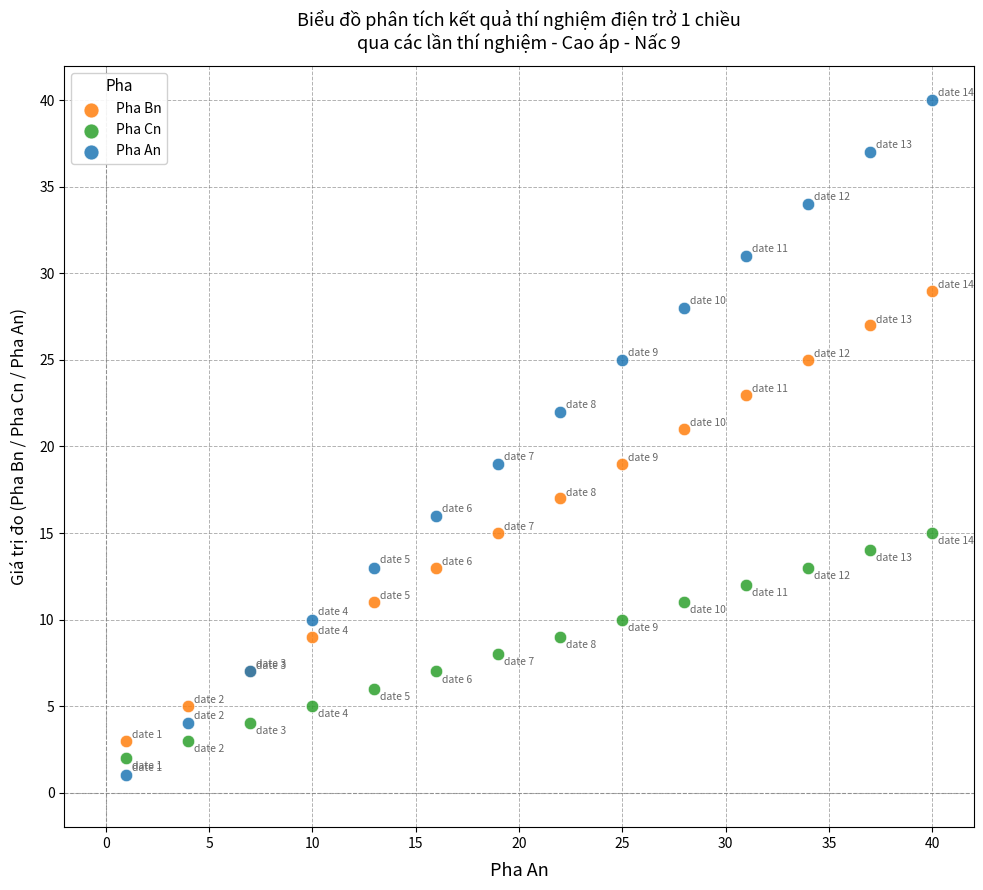

What are all the series names shown in the legend?

Pha Bn, Pha Cn, Pha An